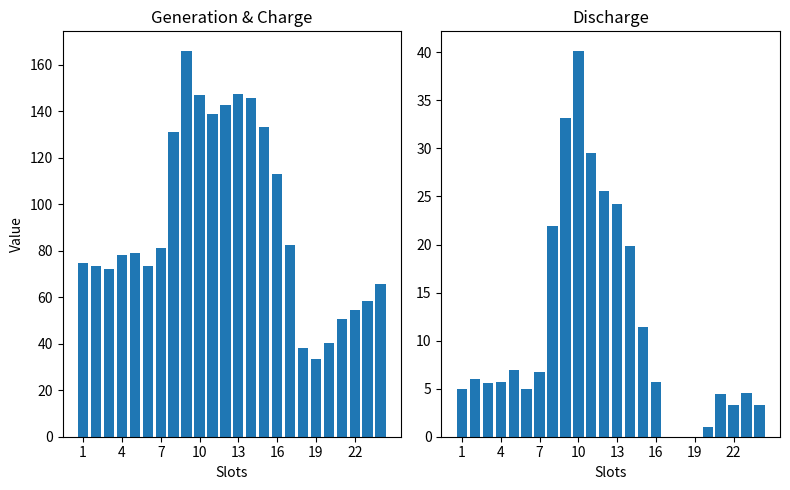

The Charge series shows 4.6 at 13. True or false?

False